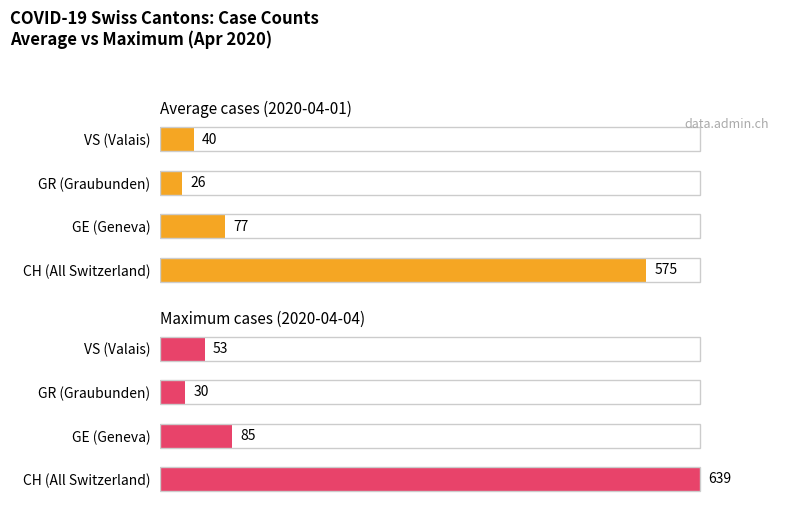

Are the bars grouped side by side (vs. stacked)?

Yes